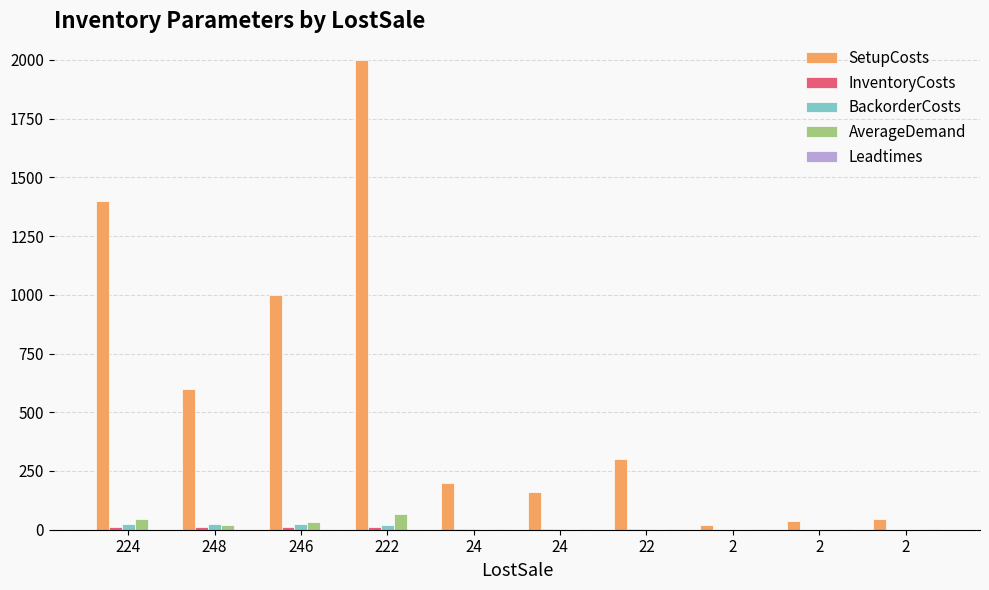

How many values in the BackorderCosts series exceed 2?

7